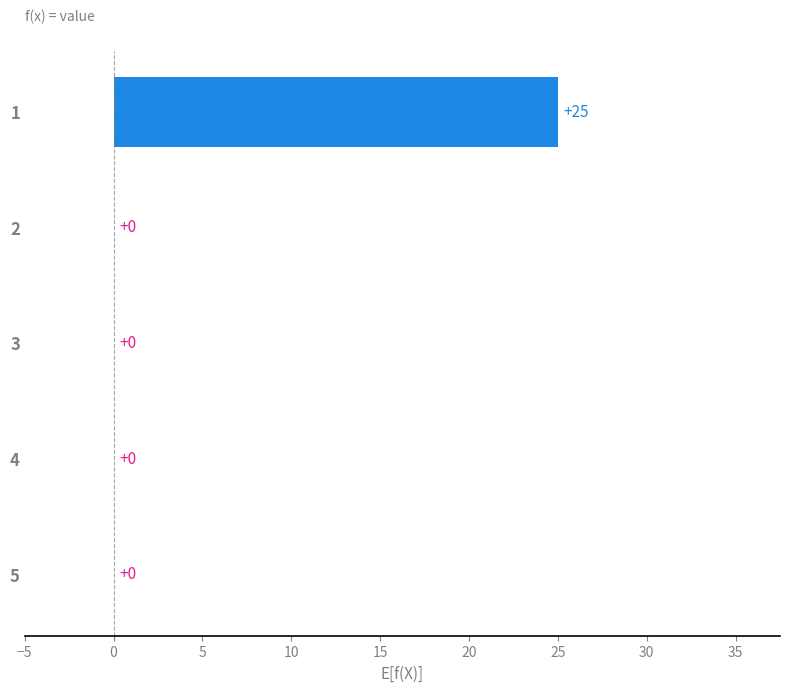

What is the greatest value displayed?

25